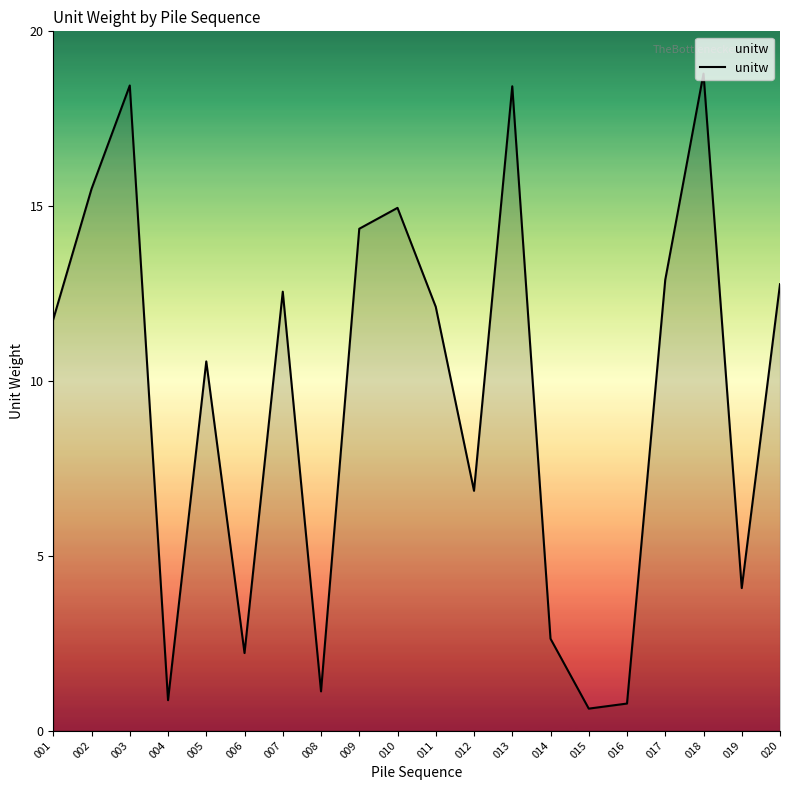

What is the change in value from 003 to 020?

-5.7